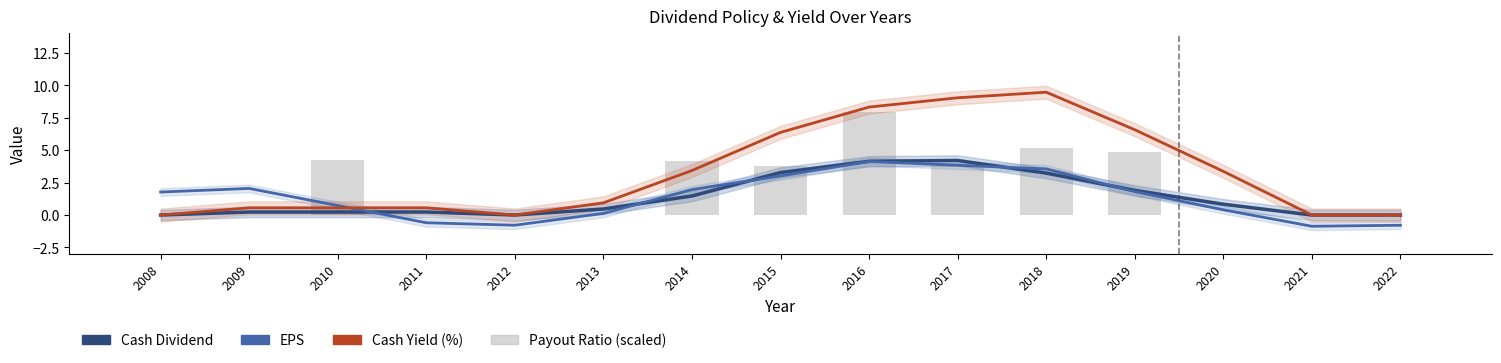

Rank the series by their maximum value, from lowest to highest.

EPS, Cash Dividend, Payout Ratio (scaled), Cash Yield (%)